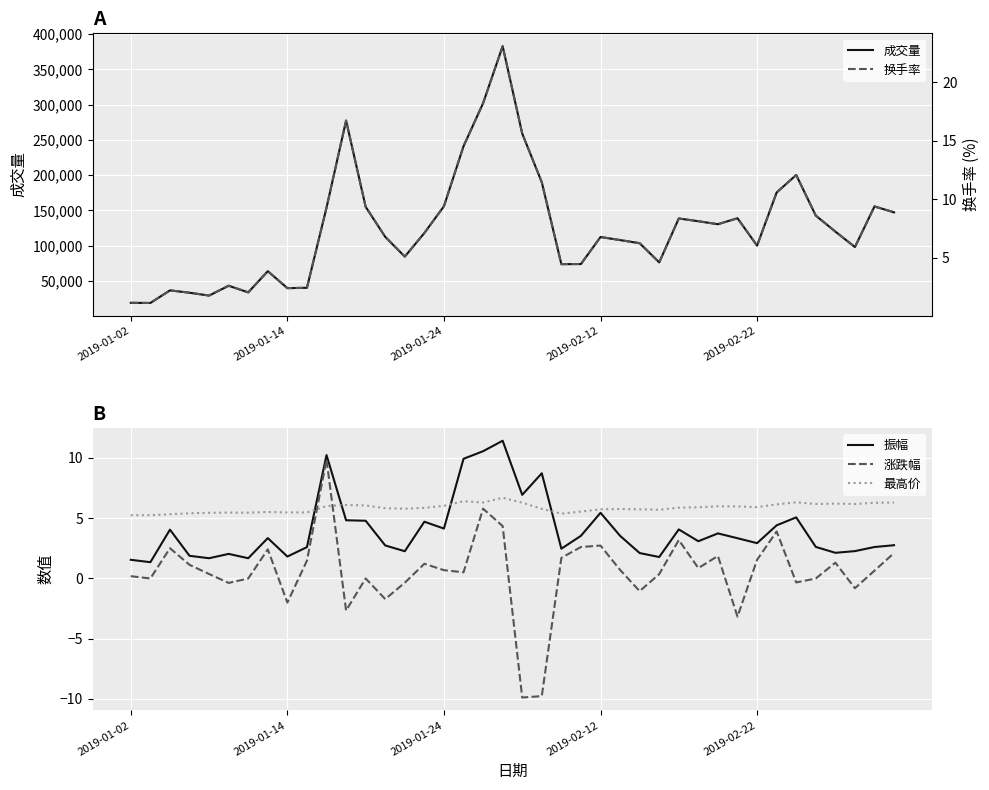

Which series has the largest range (max minus min)?

成交量